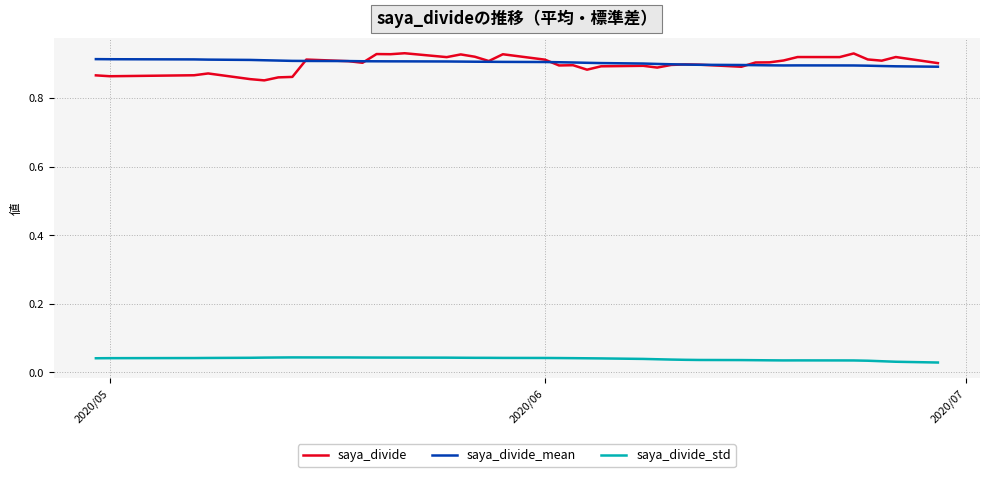

Count the saya_divide_mean values in the range 0 to 1.

40